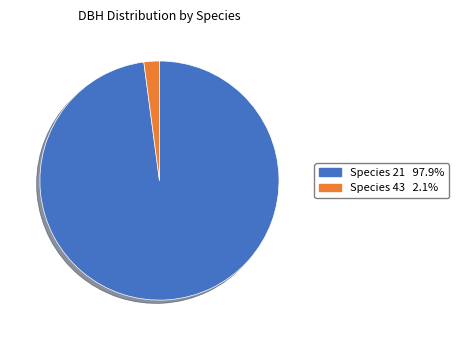

Is there a majority slice in this chart?

Yes